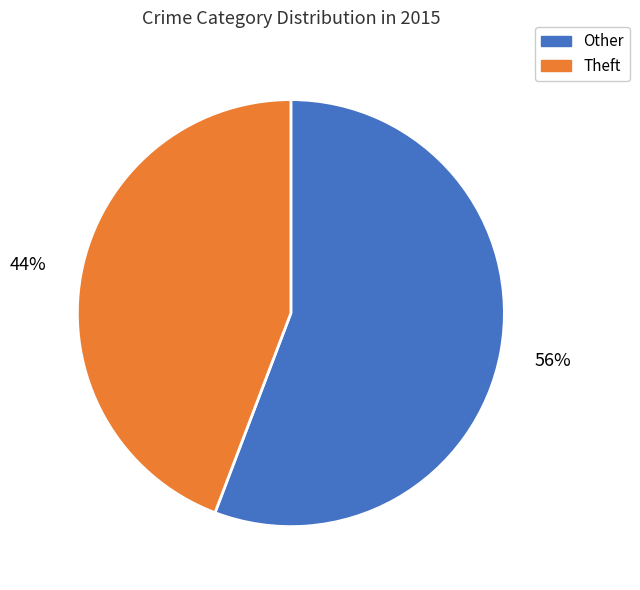

To the nearest percent, what percentage of the pie is Theft?

44%